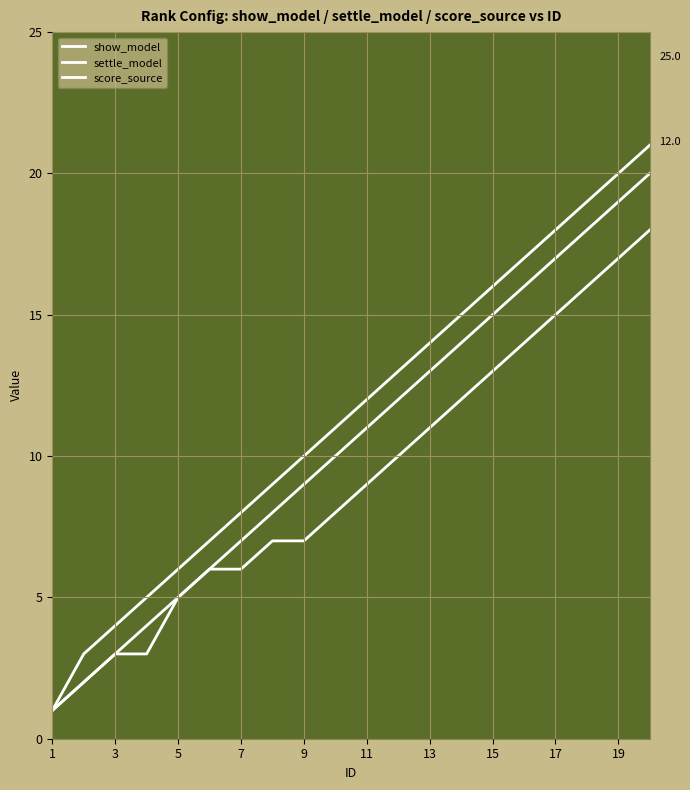

Is this an area chart (filled region under the line)?

No